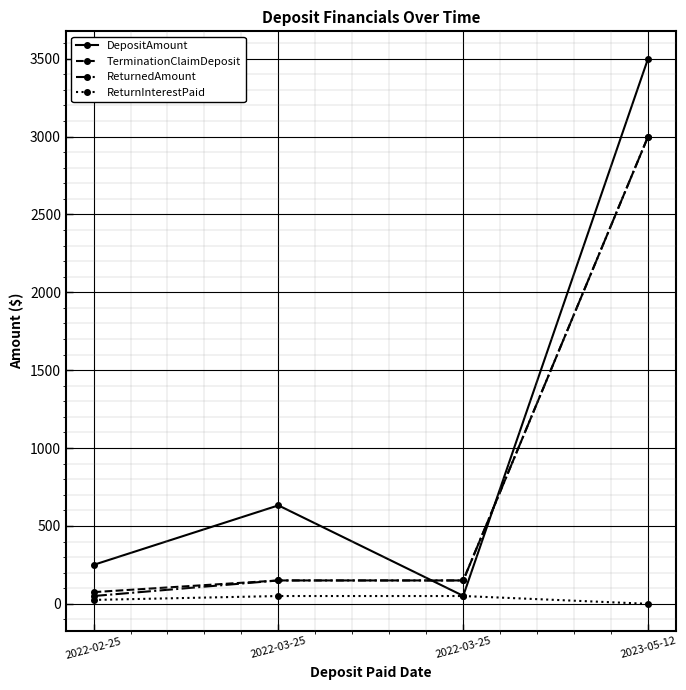

How many data points in TerminationClaimDeposit are less than 150?

1